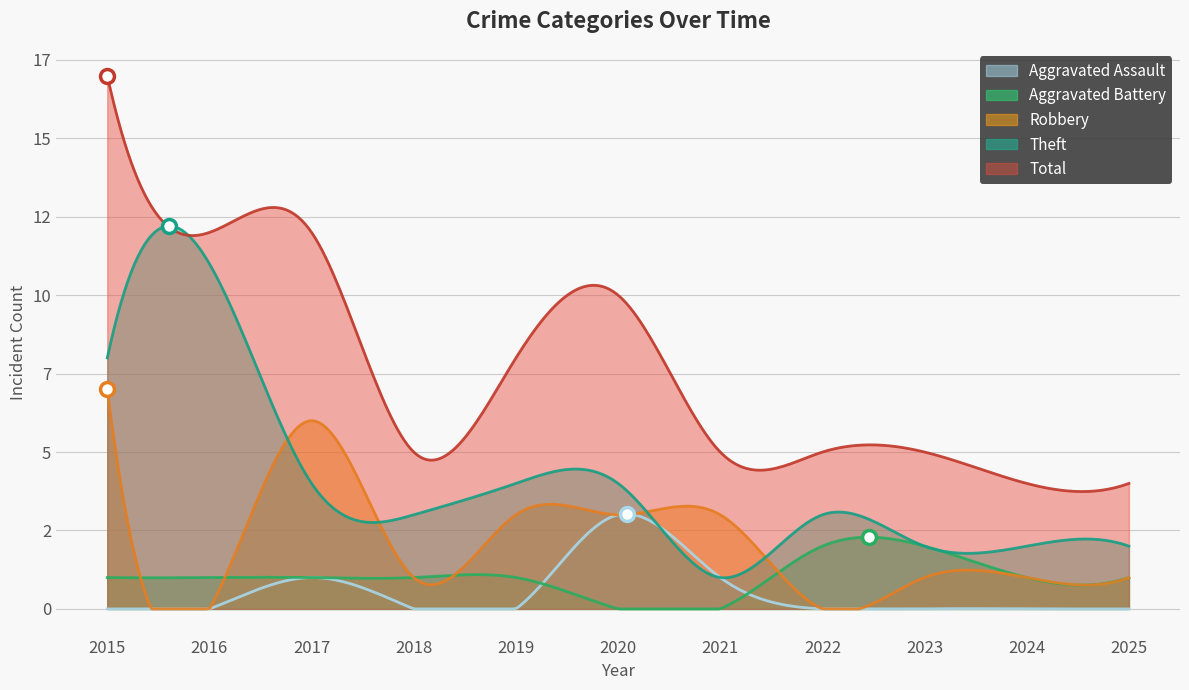

Reading left to right, list all the values displayed in this chart.

Aggravated Assault: 2015=0	2016=0	2017=1	2018=0	2019=0	2020=3	2021=1	2022=0	2023=0	2024=0	2025=0
Aggravated Battery: 2015=1	2016=1	2017=1	2018=1	2019=1	2020=0	2021=0	2022=2	2023=2	2024=1	2025=1
Robbery: 2015=7	2016=0	2017=6	2018=1	2019=3	2020=3	2021=3	2022=0	2023=1	2024=1	2025=1
Theft: 2015=8	2016=11	2017=4	2018=3	2019=4	2020=4	2021=1	2022=3	2023=2	2024=2	2025=2
Total: 2015=17	2016=12	2017=12	2018=5	2019=8	2020=10	2021=5	2022=5	2023=5	2024=4	2025=4